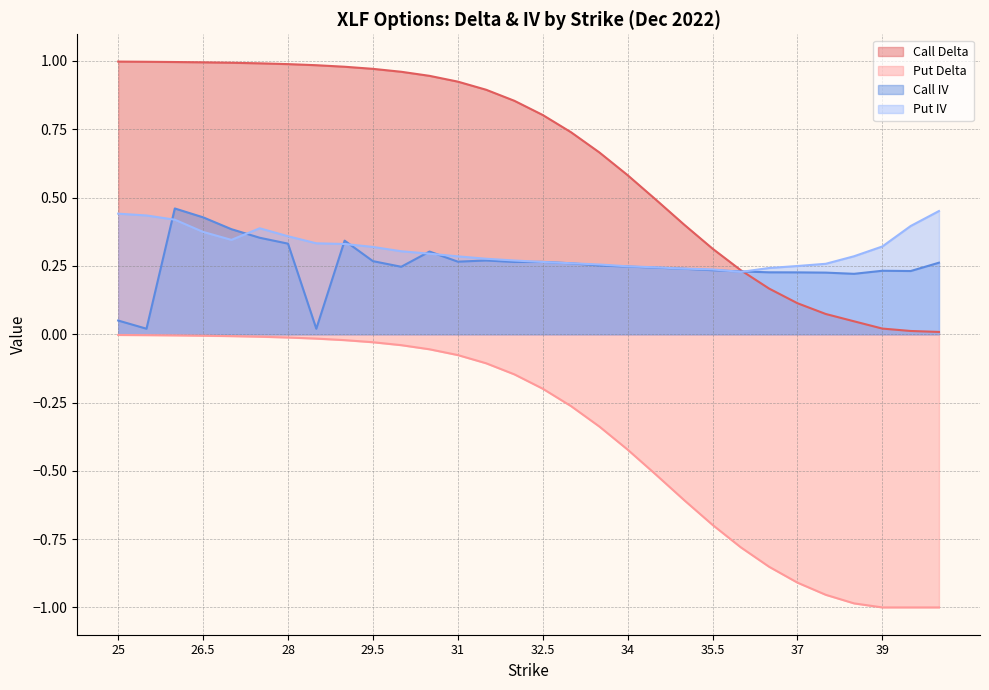

Reading left to right, extract all data points from this chart.

Call Delta: 1.0	1.0	1.0	1.0	1.0	1.0	1.0	1.0	1.0	1.0	1.0	0.9	0.9	0.9	0.9	0.8	0.7	0.7	0.6	0.5	0.4	0.3	0.2	0.2	0.1	0.1	0.0	0.0	0.0	0.0
Put Delta: -0.0	-0.0	-0.0	-0.0	-0.0	-0.0	-0.0	-0.0	-0.0	-0.0	-0.0	-0.1	-0.1	-0.1	-0.1	-0.2	-0.3	-0.3	-0.4	-0.5	-0.6	-0.7	-0.8	-0.9	-0.9	-1.0	-1.0	-1.0	-1.0	-1.0
Call IV: 0.1	0.0	0.5	0.4	0.4	0.4	0.3	0.0	0.3	0.3	0.2	0.3	0.3	0.3	0.3	0.3	0.3	0.3	0.2	0.2	0.2	0.2	0.2	0.2	0.2	0.2	0.2	0.2	0.2	0.3
Put IV: 0.4	0.4	0.4	0.4	0.3	0.4	0.4	0.3	0.3	0.3	0.3	0.3	0.3	0.3	0.3	0.3	0.3	0.3	0.2	0.2	0.2	0.2	0.2	0.2	0.2	0.3	0.3	0.3	0.4	0.5